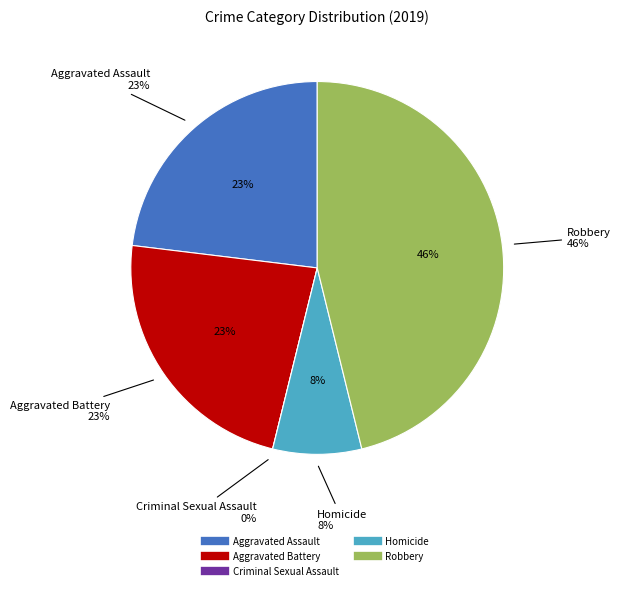

Count the number of slices in the pie.

5